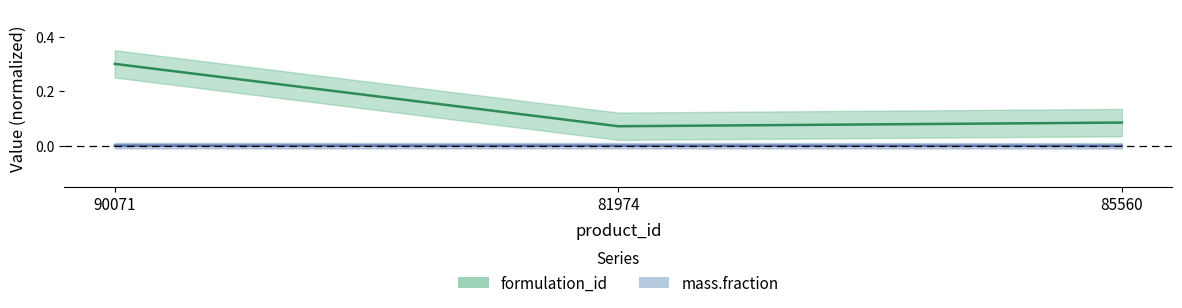

At how many categories does at least one series exceed 0?

3